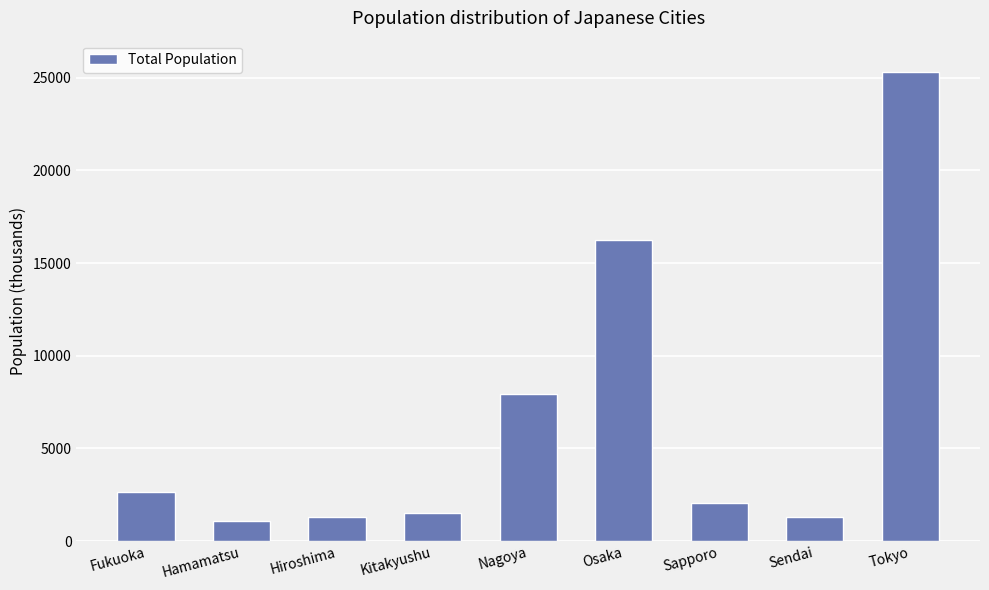

What is the sum of all values?

59335.8